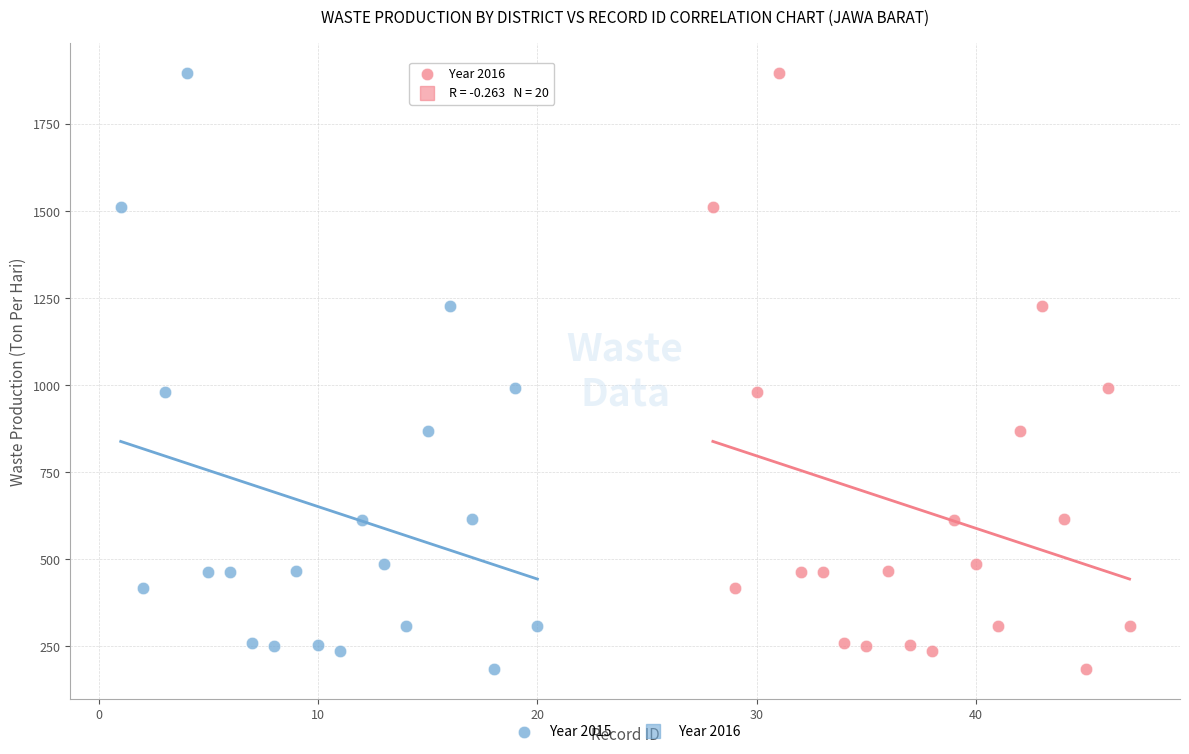

What are all the series names shown in the legend?

Year 2015, Year 2016